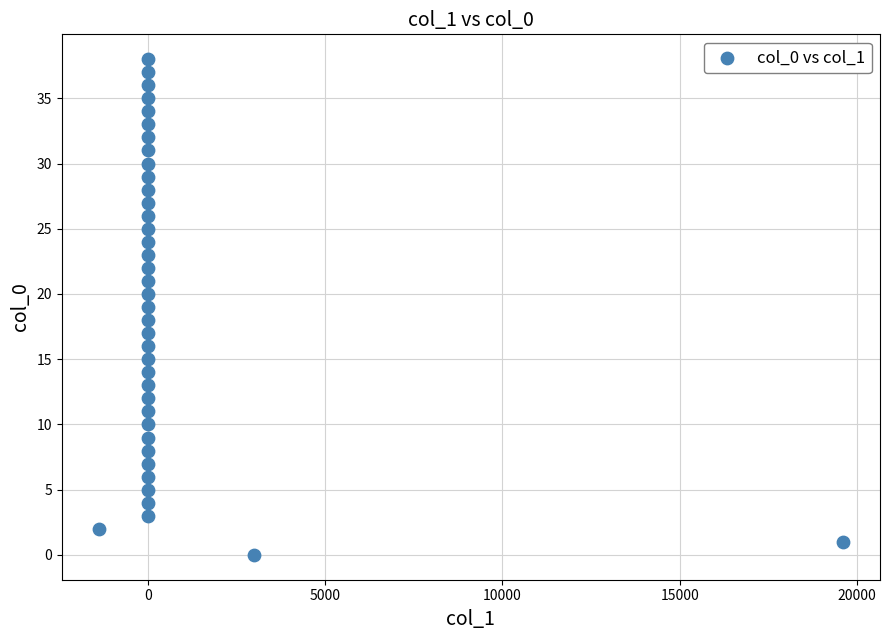

What is the range of Y values (max minus min)?

38